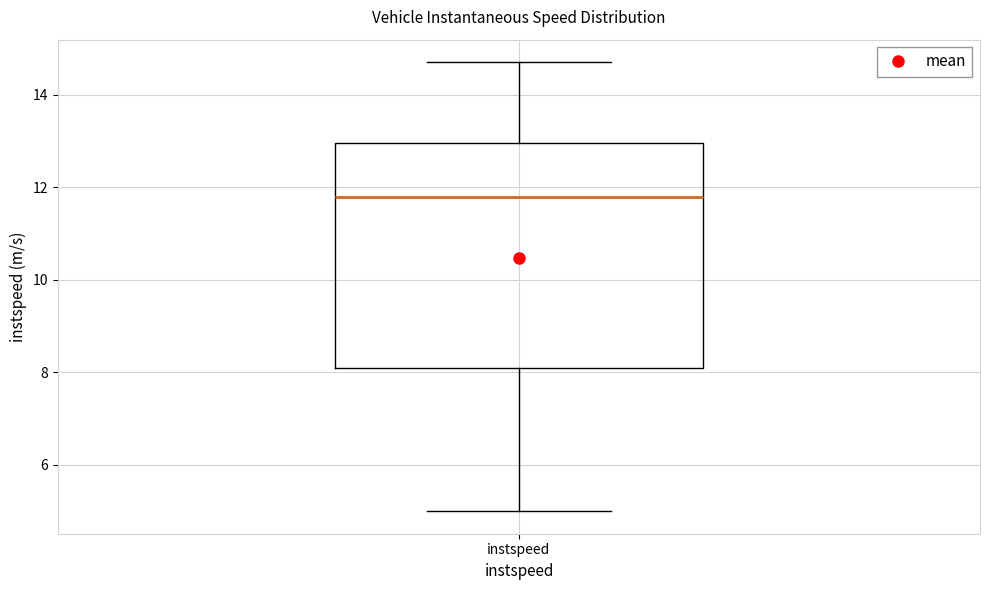

Where is the lower edge of the box for instspeed on the y-axis? The values are not printed on the chart, so give them approximately, as read against the axis.

8.0